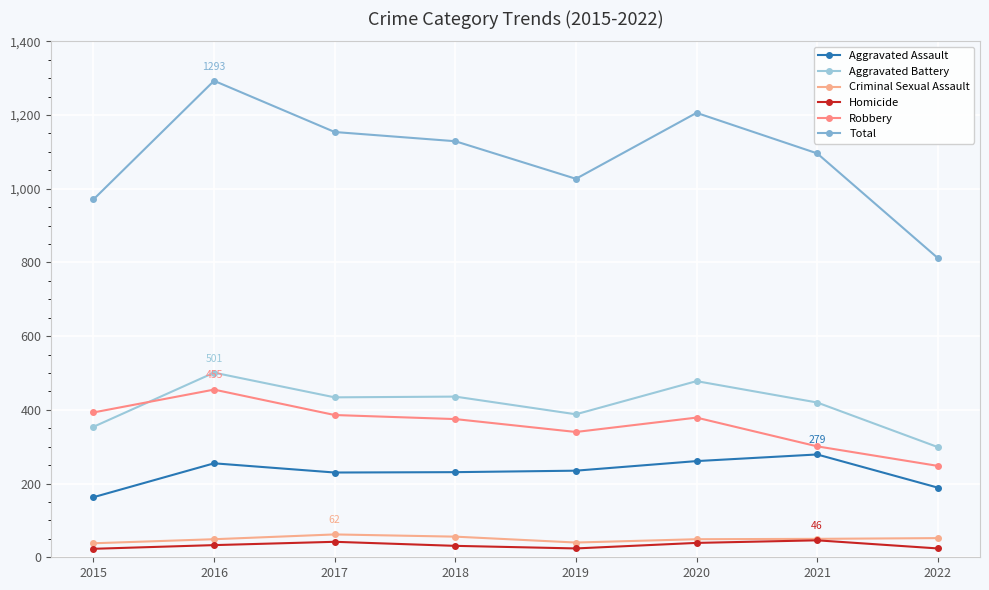

What is the difference between the highest and lowest values at 2018?

1098